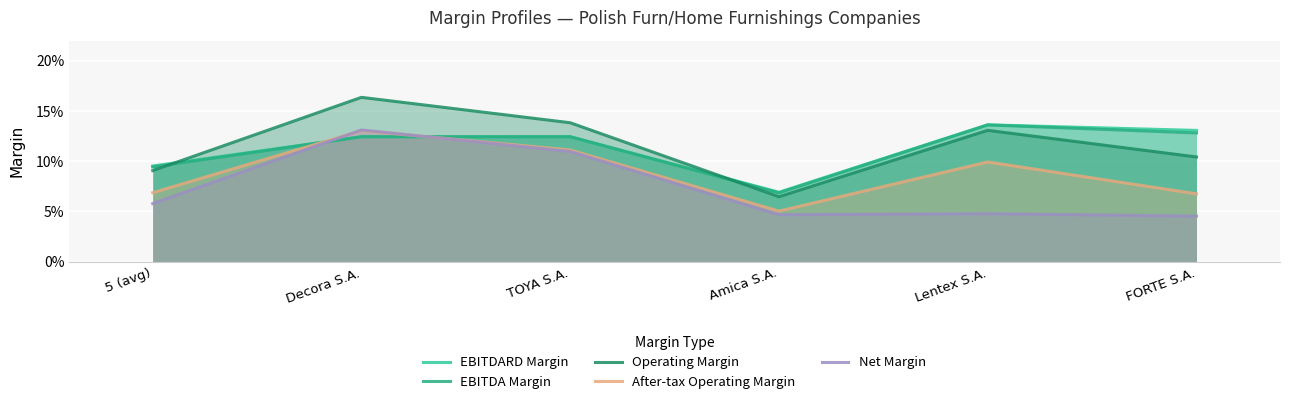

How many EBITDA Margin values are between 0 and 1?

6